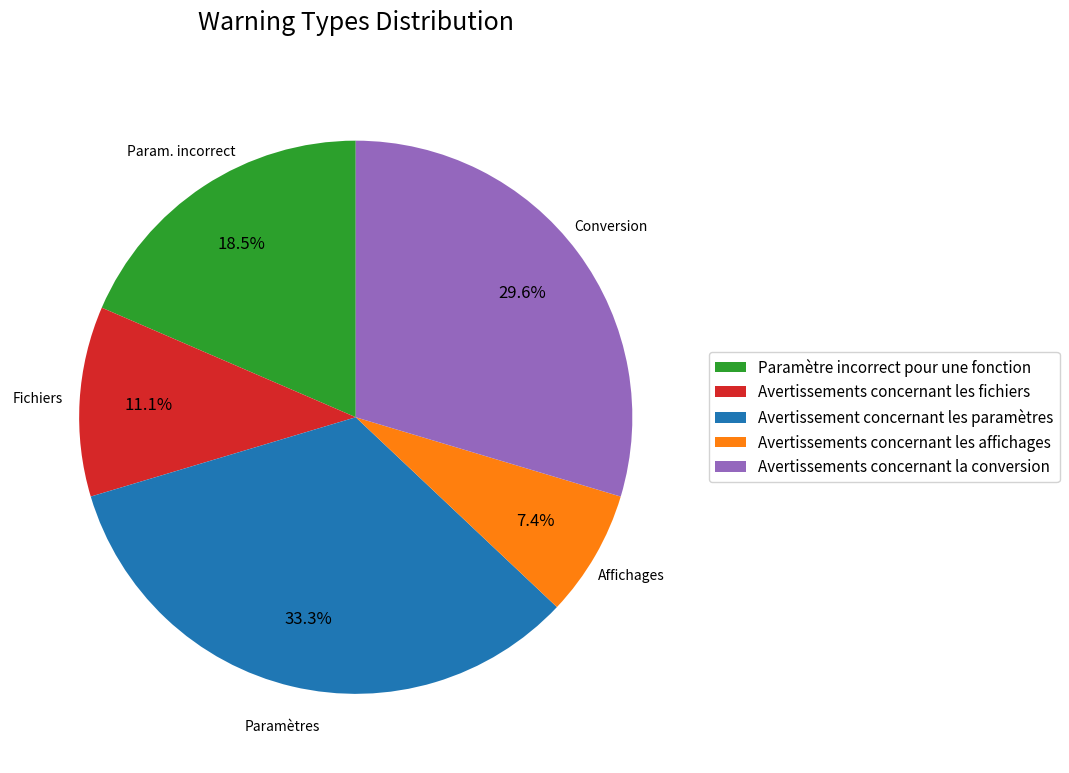

Does any single category account for the majority?

No